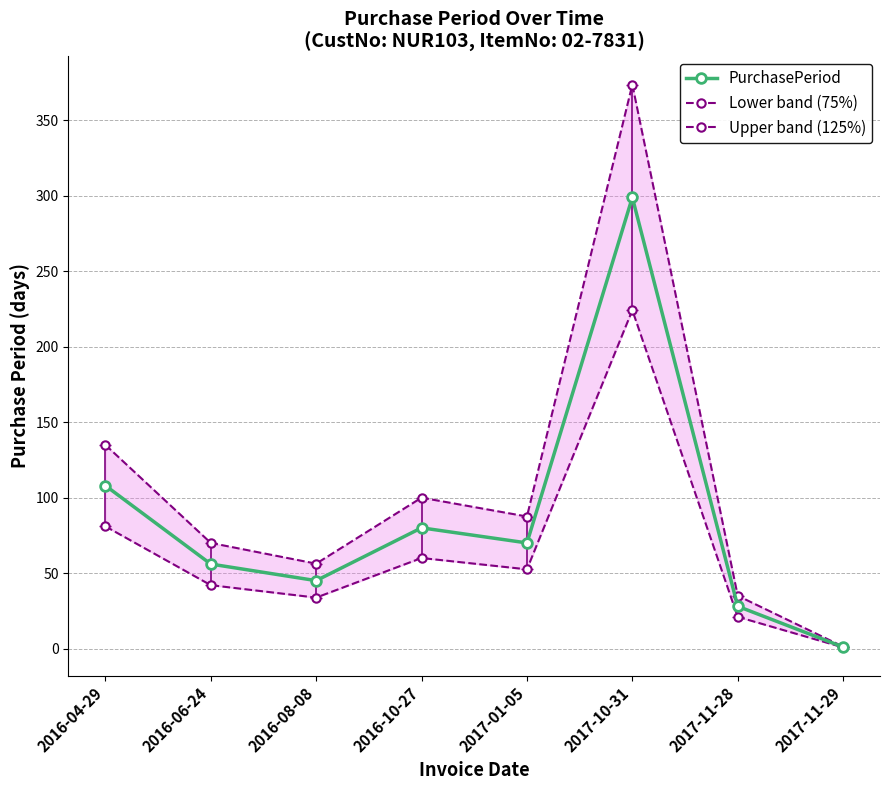

What are all the series names shown in the legend?

PurchasePeriod, Lower band (75%), Upper band (125%)